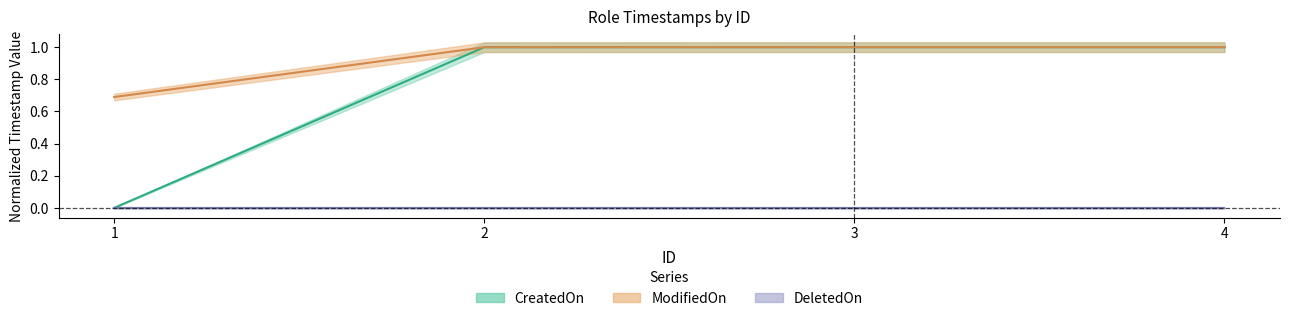

Is this an area chart (filled region under the line)?

No